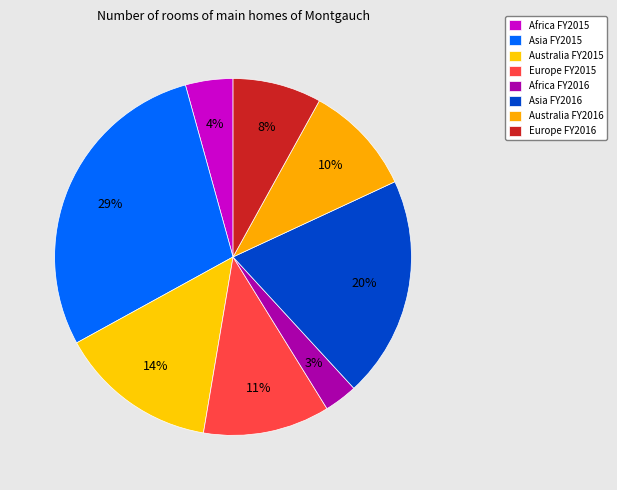

Which category has the smallest portion of the pie?

Africa FY2016